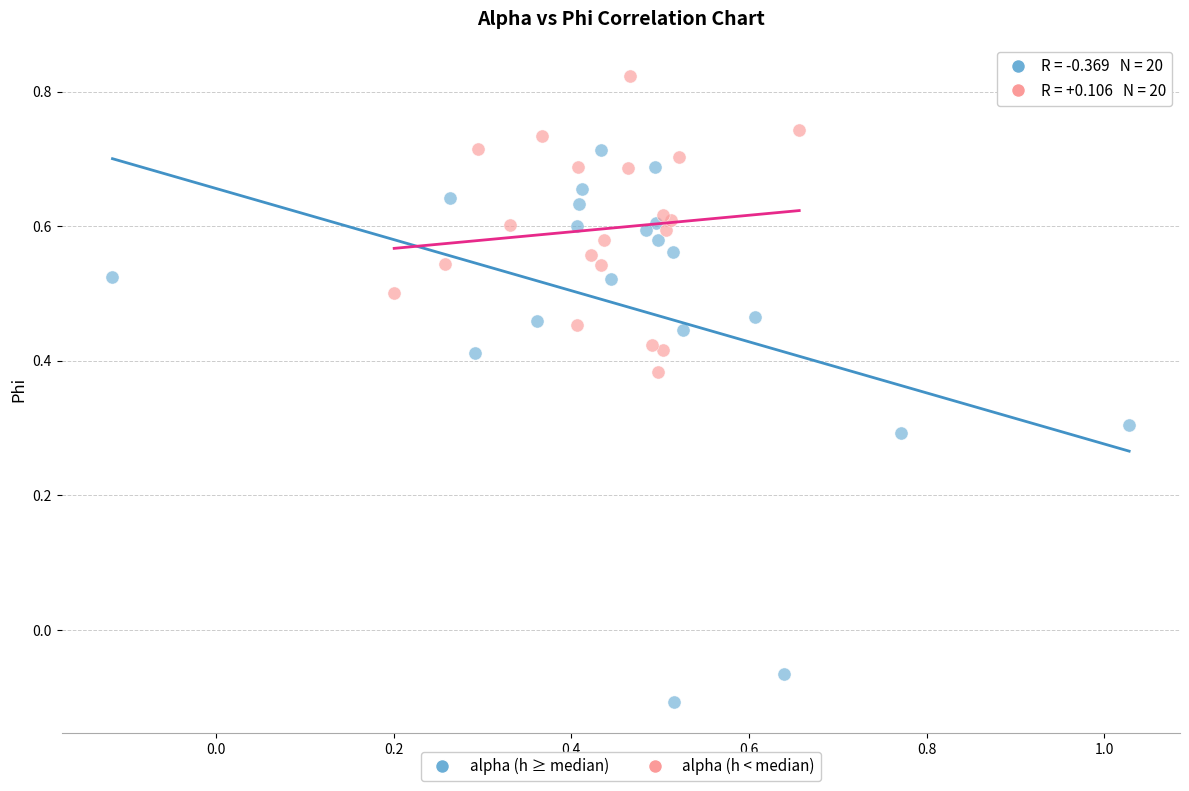

Which series contains the highest Y value?

alpha (h < median)